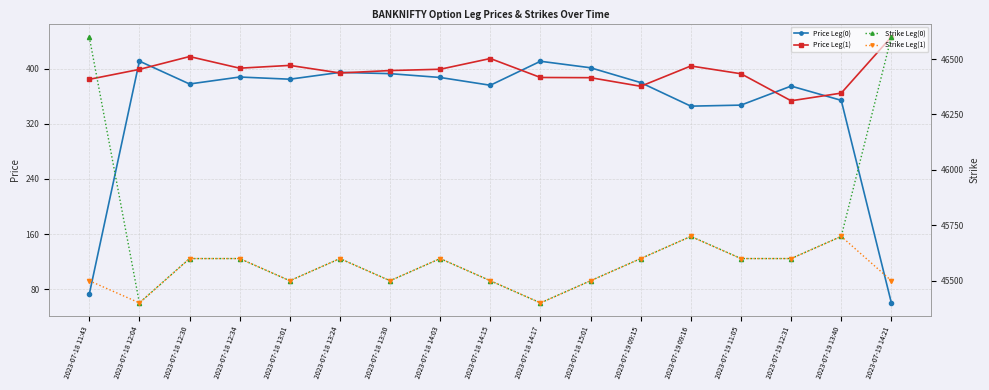

What is the spread (max minus min) of values at 2023-07-18 12:34?

45211.9